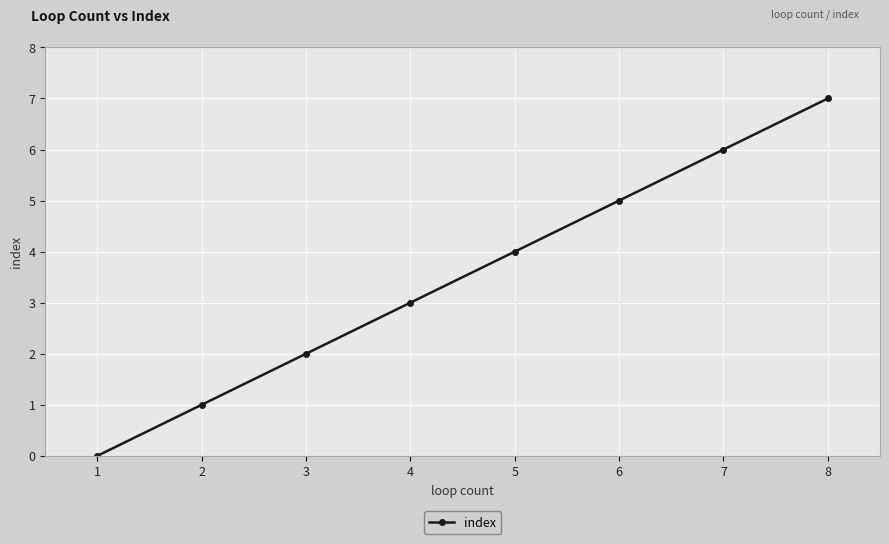

How many values are between 2 and 6?

5